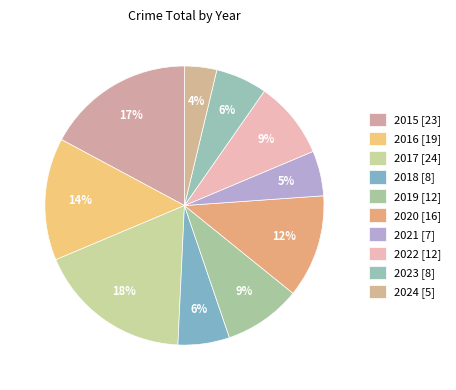

What is the ratio of the value at 2022 to the value at 2024?

2.4